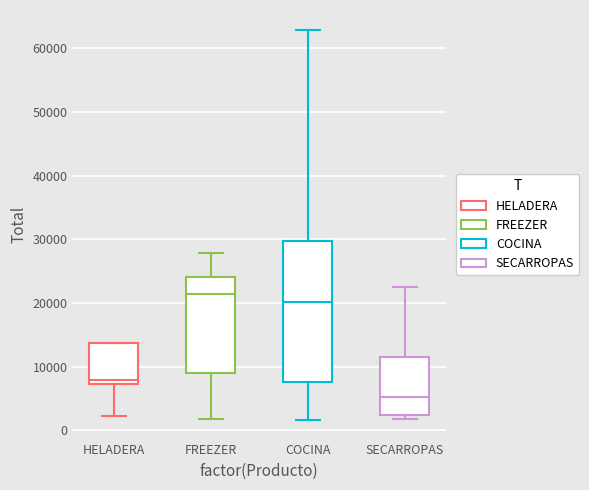

Which box is the tallest, from its lower edge to its upper edge?

COCINA